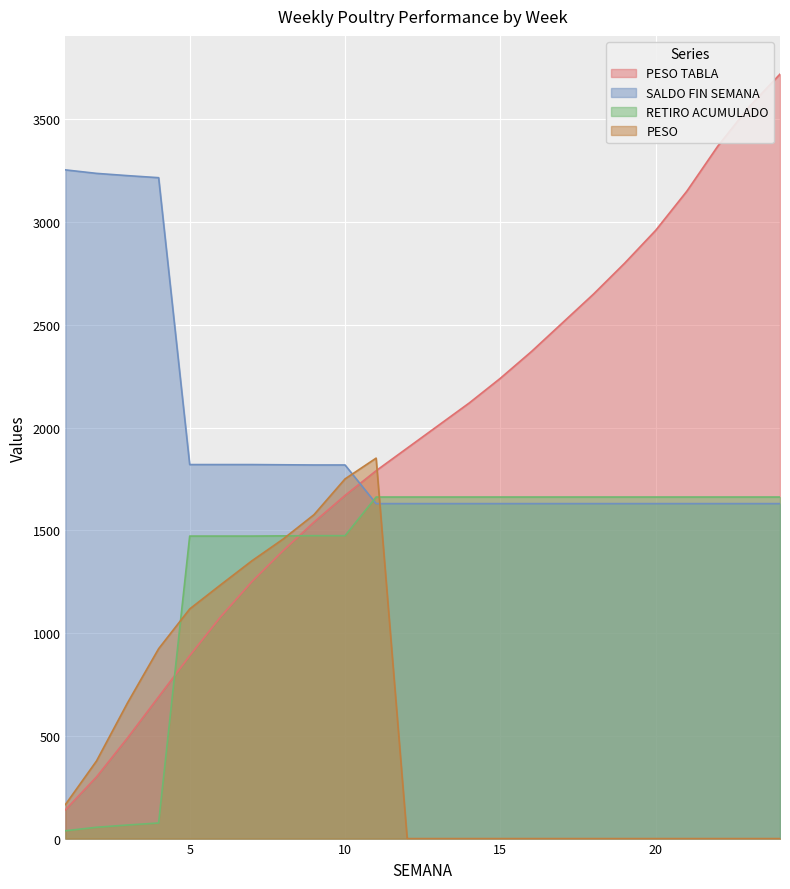

Reading right to left, extract all data points from this chart.

PESO TABLA: 3720.0	3560.0	3370.0	3150.0	2960.0	2800.0	2650.0	2510.0	2370.0	2240.0	2120.0	2010.0	1900.0	1790.0	1670.0	1540.0	1400.0	1250.0	1080.0	890.0	690.0	490.0	300.0	140.0
SALDO FIN SEMANA: 1630.0	1630.0	1630.0	1630.0	1630.0	1630.0	1630.0	1630.0	1630.0	1630.0	1630.0	1630.0	1630.0	1630.0	1818.0	1818.0	1819.0	1820.0	1820.0	1820.0	3216.0	3226.0	3237.0	3254.0
RETIRO ACUMULADO: 1662.0	1662.0	1662.0	1662.0	1662.0	1662.0	1662.0	1662.0	1662.0	1662.0	1662.0	1662.0	1662.0	1662.0	1474.0	1474.0	1473.0	1472.0	1472.0	1472.0	76.0	66.0	55.0	38.0
PESO: 0.0	0.0	0.0	0.0	0.0	0.0	0.0	0.0	0.0	0.0	0.0	0.0	0.0	1851.3	1750.2	1576.1	1456.7	1351.4	1235.4	1117.4	924.0	660.9	377.6	165.7